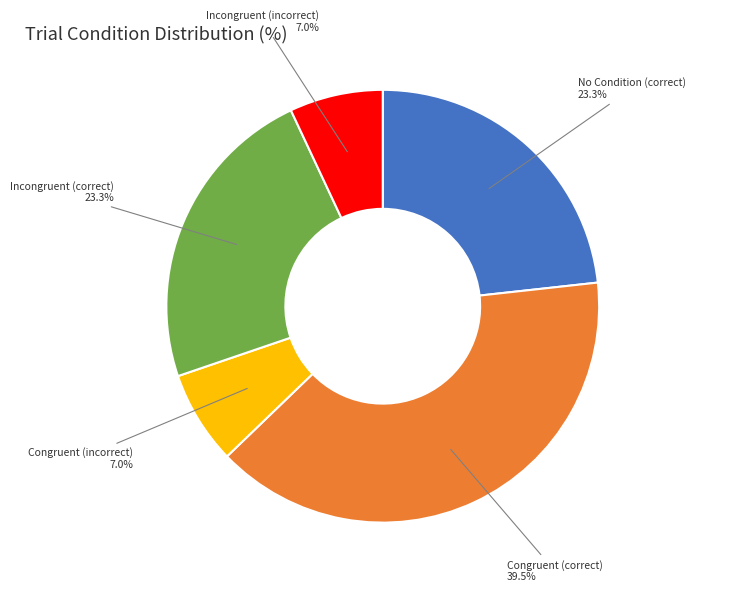

Which category has the biggest portion of the pie?

Congruent (correct)